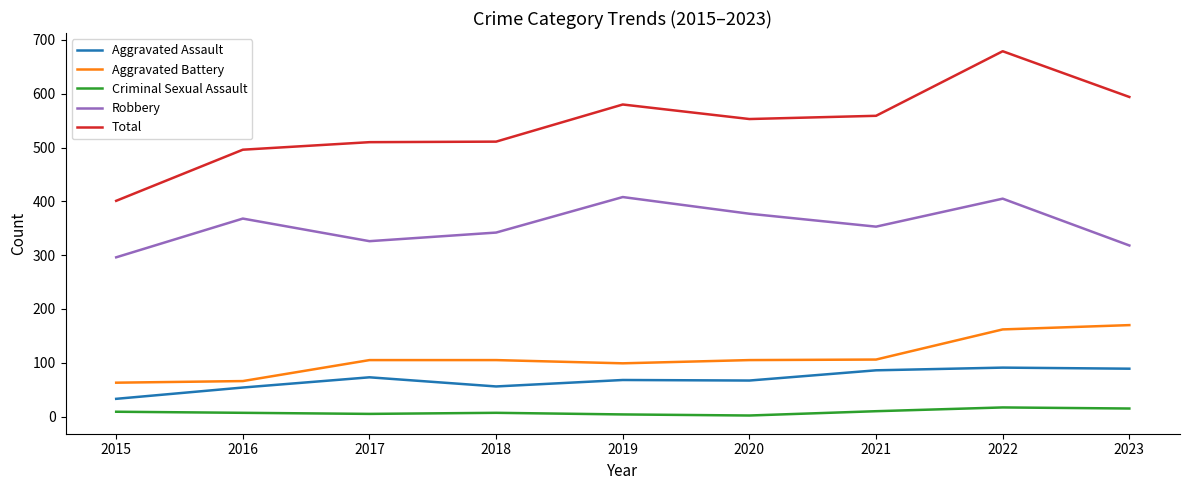

What is the average value of the Criminal Sexual Assault series?

8